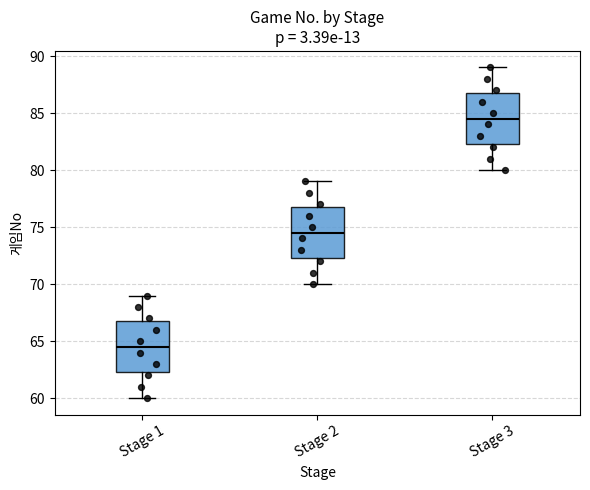

Reading left to right, transcribe this box plot: for each box, give where its median line is, the range the box spans, and where its two whiskers end, as read against the y-axis. The values are not printed on the chart, so give them approximately, as read against the axis.

Stage 1: median 64.5, box 62.5 to 67.0, whiskers 60.0 to 69.0
Stage 2: median 74.5, box 72.5 to 77.0, whiskers 70.0 to 79.0
Stage 3: median 84.5, box 82.5 to 87.0, whiskers 80.0 to 89.0